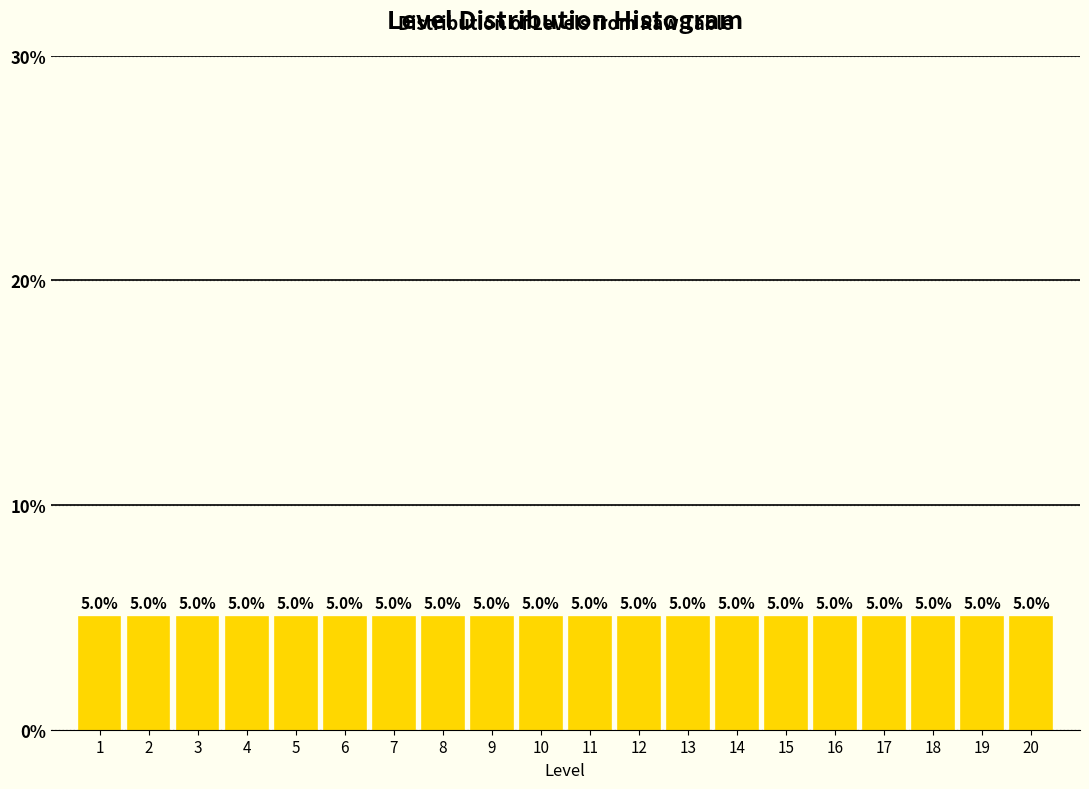

Reading left to right, transcribe this chart: for each bar, give the range it covers on the x-axis and its height.

0.5 to 1.5: 5.0
1.5 to 2.5: 5.0
2.5 to 3.5: 5.0
3.5 to 4.5: 5.0
4.5 to 5.5: 5.0
5.5 to 6.5: 5.0
6.5 to 7.5: 5.0
7.5 to 8.5: 5.0
8.5 to 9.5: 5.0
9.5 to 10.5: 5.0
10.5 to 11.5: 5.0
11.5 to 12.5: 5.0
12.5 to 13.5: 5.0
13.5 to 14.5: 5.0
14.5 to 15.5: 5.0
15.5 to 16.5: 5.0
16.5 to 17.5: 5.0
17.5 to 18.5: 5.0
18.5 to 19.5: 5.0
19.5 to 20.5: 5.0